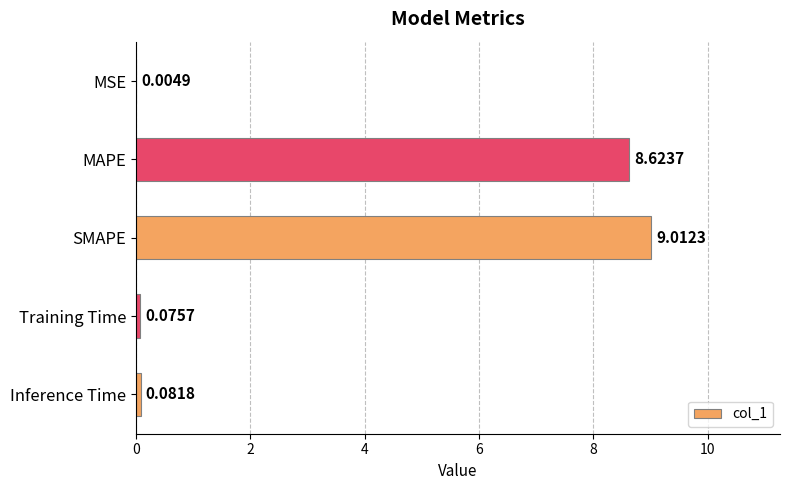

Which label corresponds to the largest value in the chart?

SMAPE